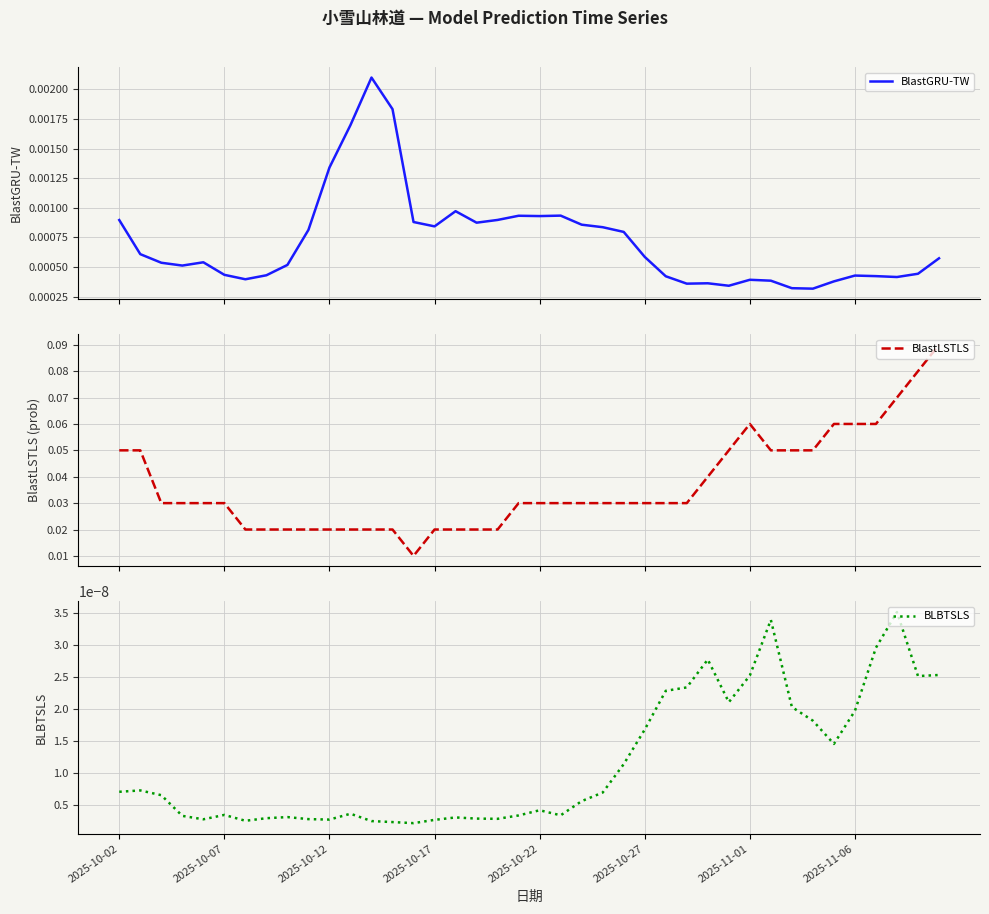

Reading left to right, what are all the values shown in this chart?

BlastGRU-TW: 0.0	0.0	0.0	0.0	0.0	0.0	0.0	0.0	0.0	0.0	0.0	0.0	0.0	0.0	0.0	0.0	0.0	0.0	0.0	0.0	0.0	0.0	0.0	0.0	0.0	0.0	0.0	0.0	0.0	0.0	0.0	0.0	0.0	0.0	0.0	0.0	0.0	0.0	0.0	0.0
BlastLSTLS: 0.1	0.1	0.0	0.0	0.0	0.0	0.0	0.0	0.0	0.0	0.0	0.0	0.0	0.0	0.0	0.0	0.0	0.0	0.0	0.0	0.0	0.0	0.0	0.0	0.0	0.0	0.0	0.0	0.0	0.1	0.1	0.1	0.1	0.1	0.1	0.1	0.1	0.1	0.1	0.1
BLBTSLS: 0.0	0.0	0.0	0.0	0.0	0.0	0.0	0.0	0.0	0.0	0.0	0.0	0.0	0.0	0.0	0.0	0.0	0.0	0.0	0.0	0.0	0.0	0.0	0.0	0.0	0.0	0.0	0.0	0.0	0.0	0.0	0.0	0.0	0.0	0.0	0.0	0.0	0.0	0.0	0.0